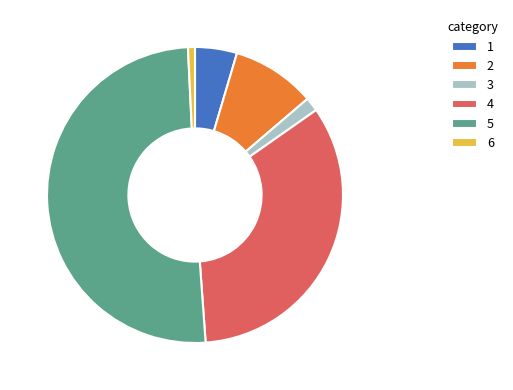

What is the ratio of the value at 1 to the value at 2?

0.5